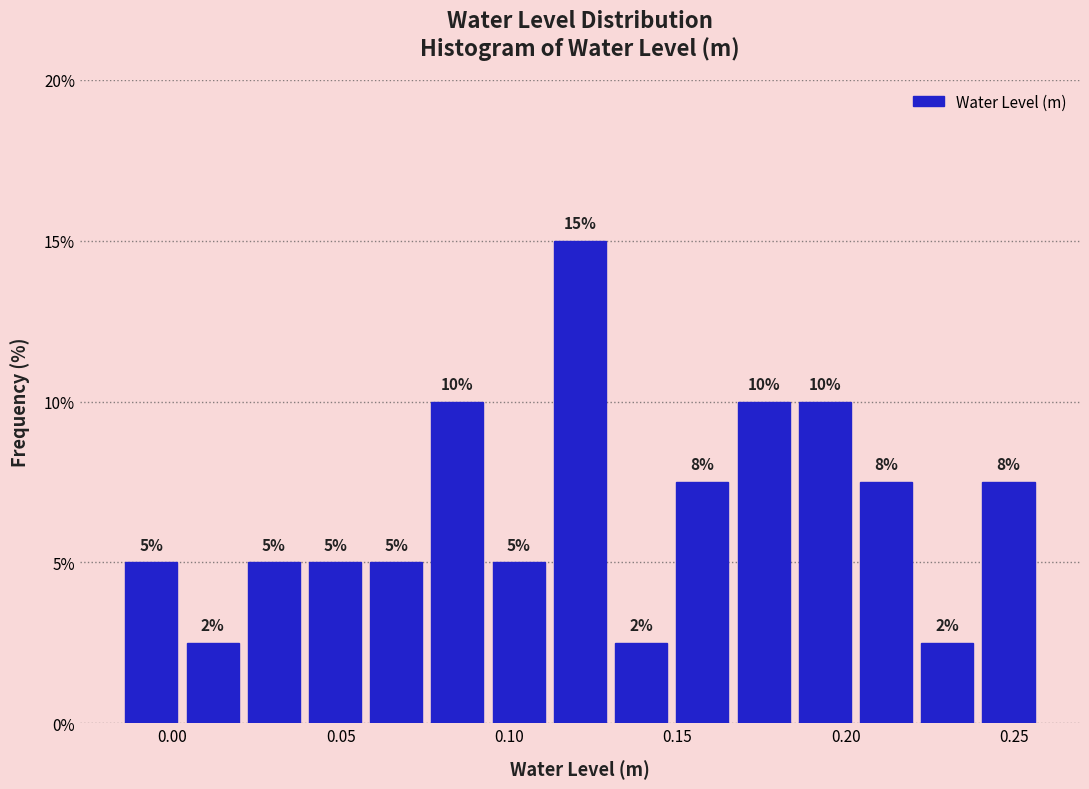

Read against the x-axis, roughly where is the centre of the tallest bar?

0.120